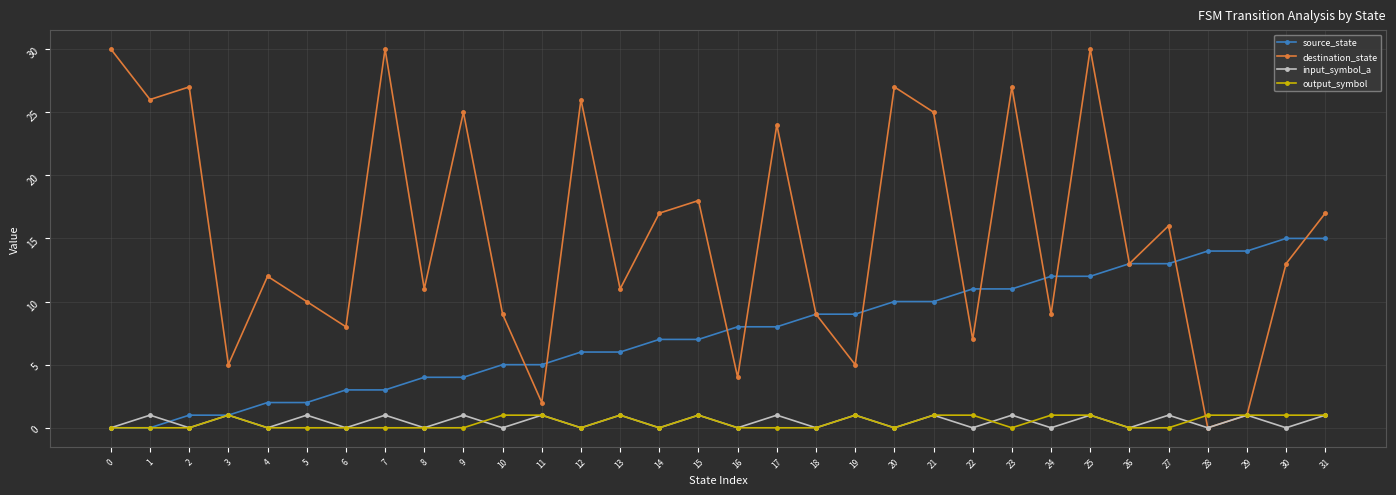

Is this an area chart (filled region under the line)?

No